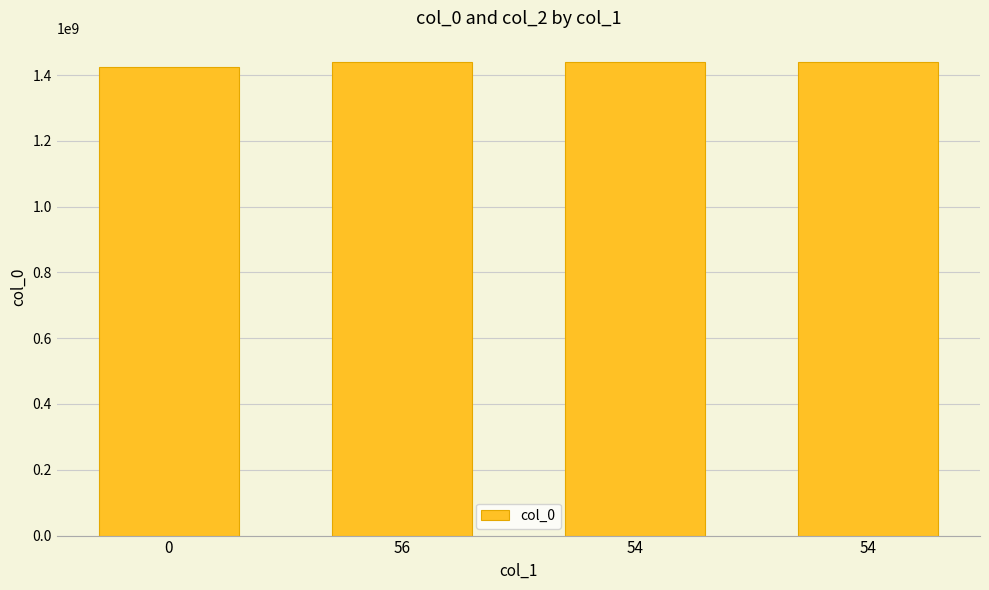

Rank the categories by value from lowest to highest.

0, 56, 54, 54